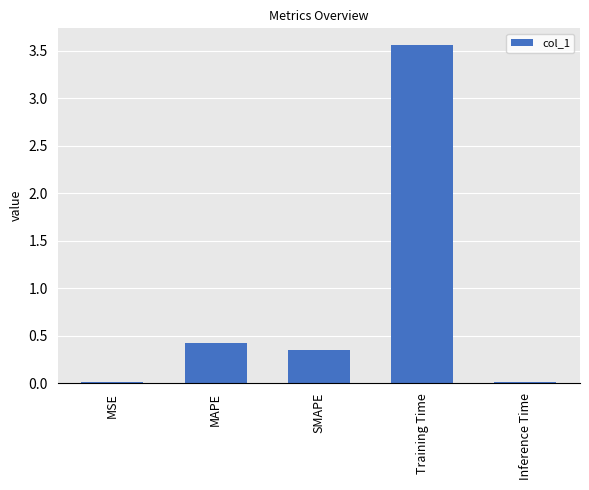

Which category has the highest value across all series?

Training Time